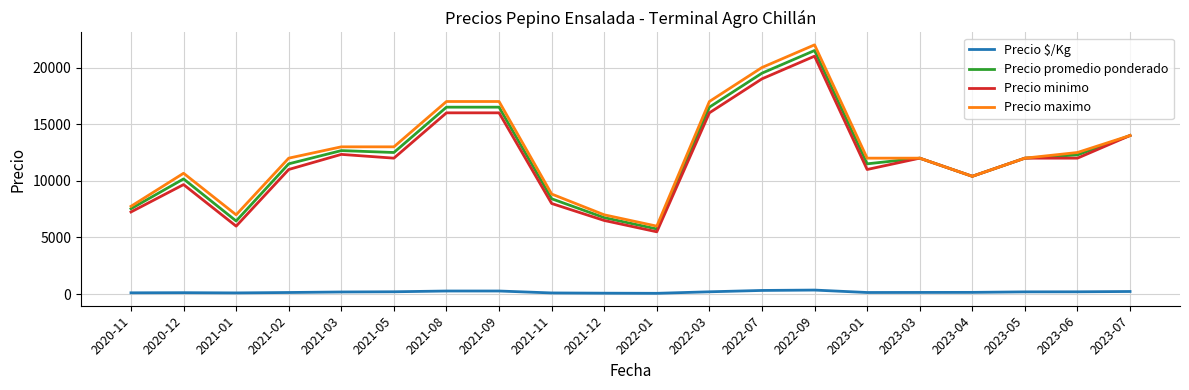

Where is the first local maximum for Precio maximo?

2020-12